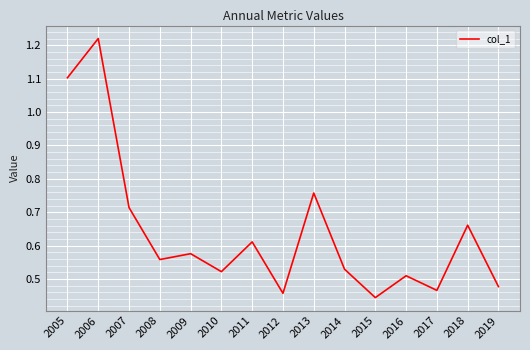

True or false: there are more than 0 points higher than both neighbors.

True